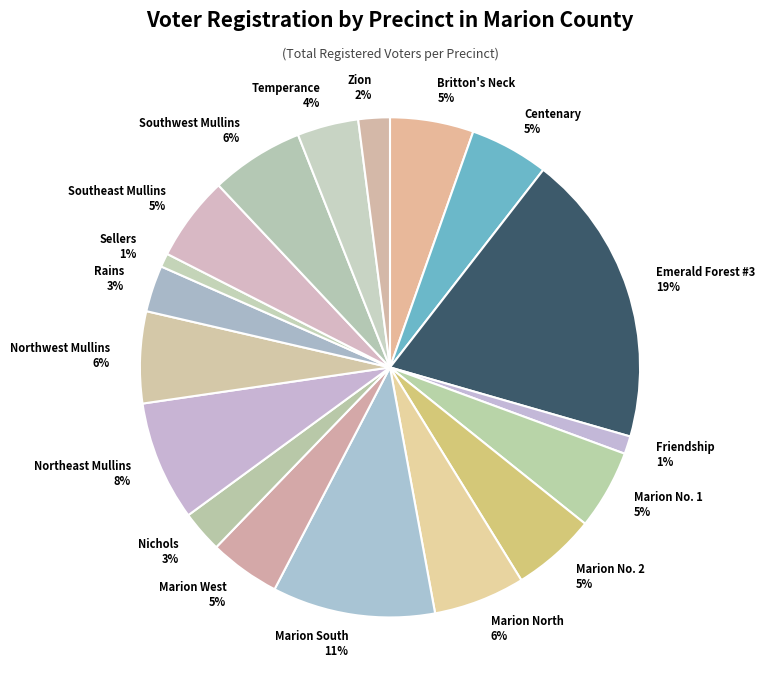

Count the number of slices in the pie.

18